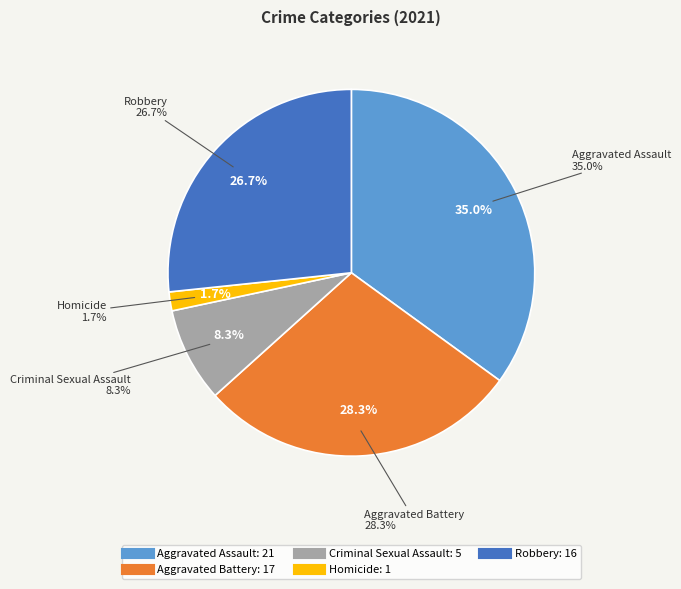

To the nearest percent, what portion does Robbery represent?

27%